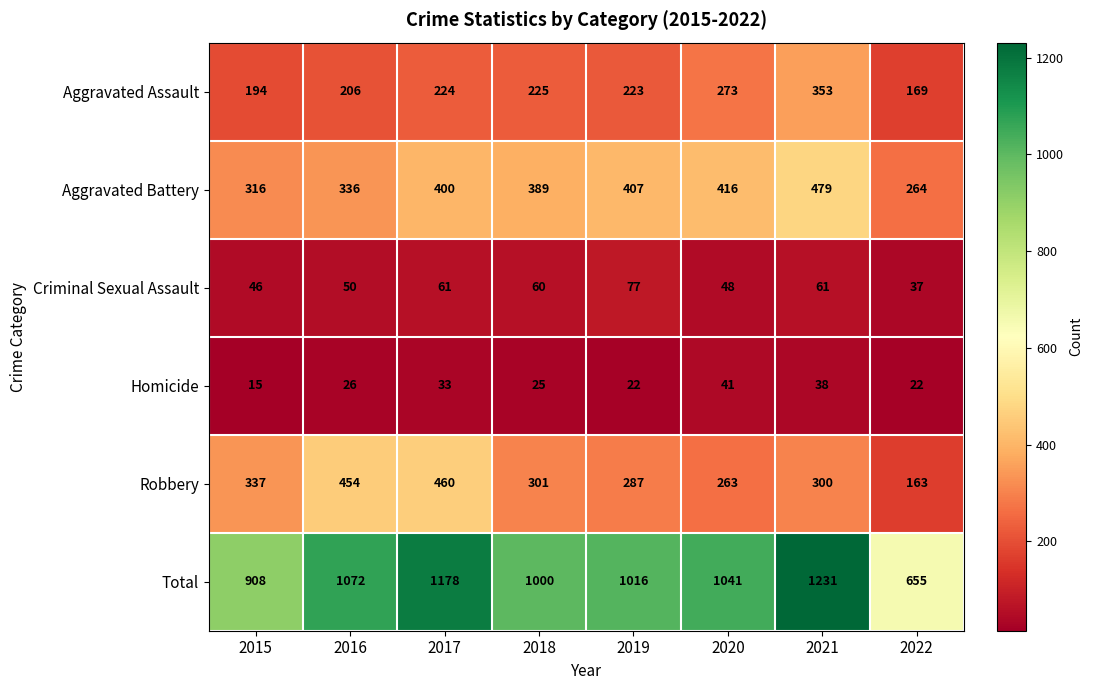

Read the Robbery value at 2017.

460